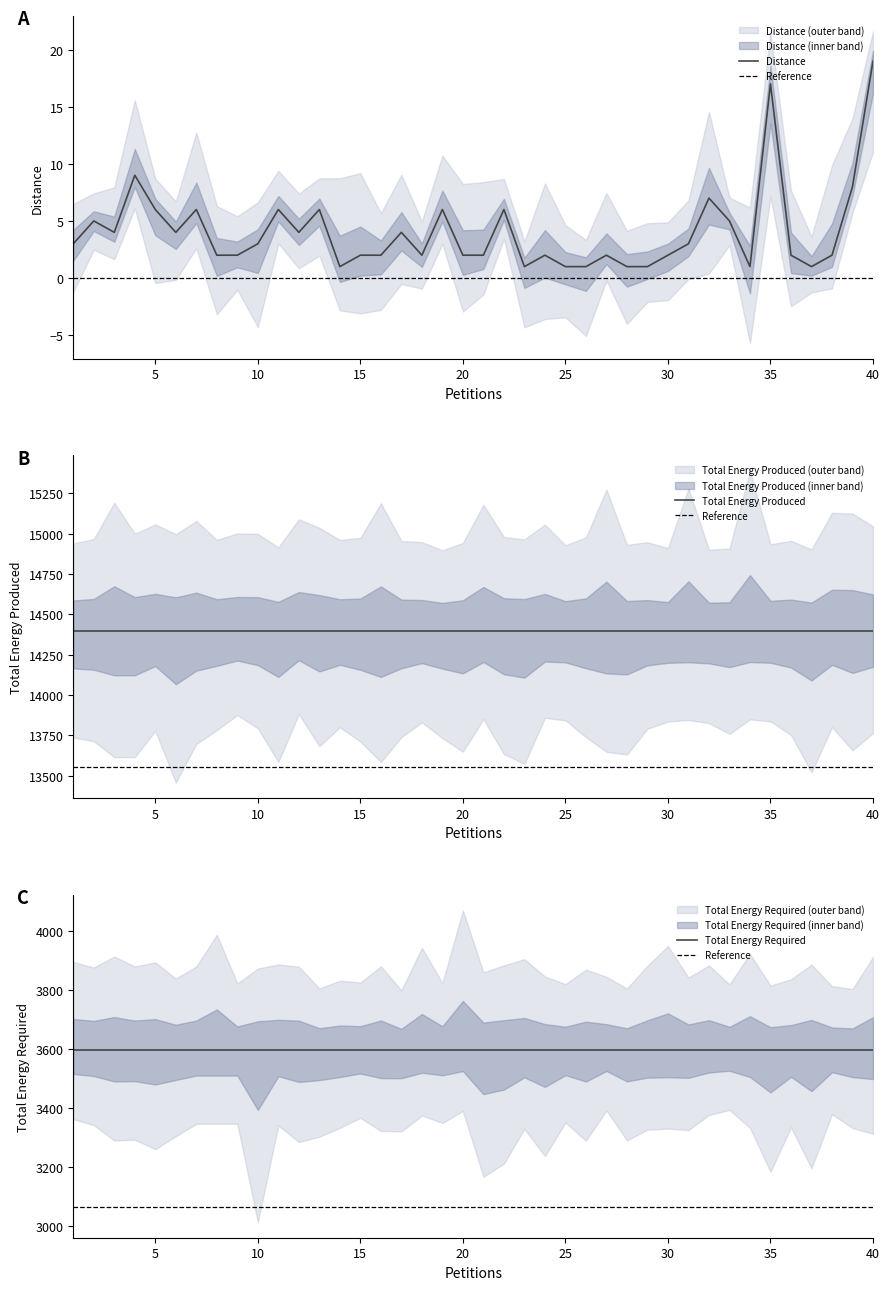

What is the sum of the Total Energy Required values at 33 and 30?

7198